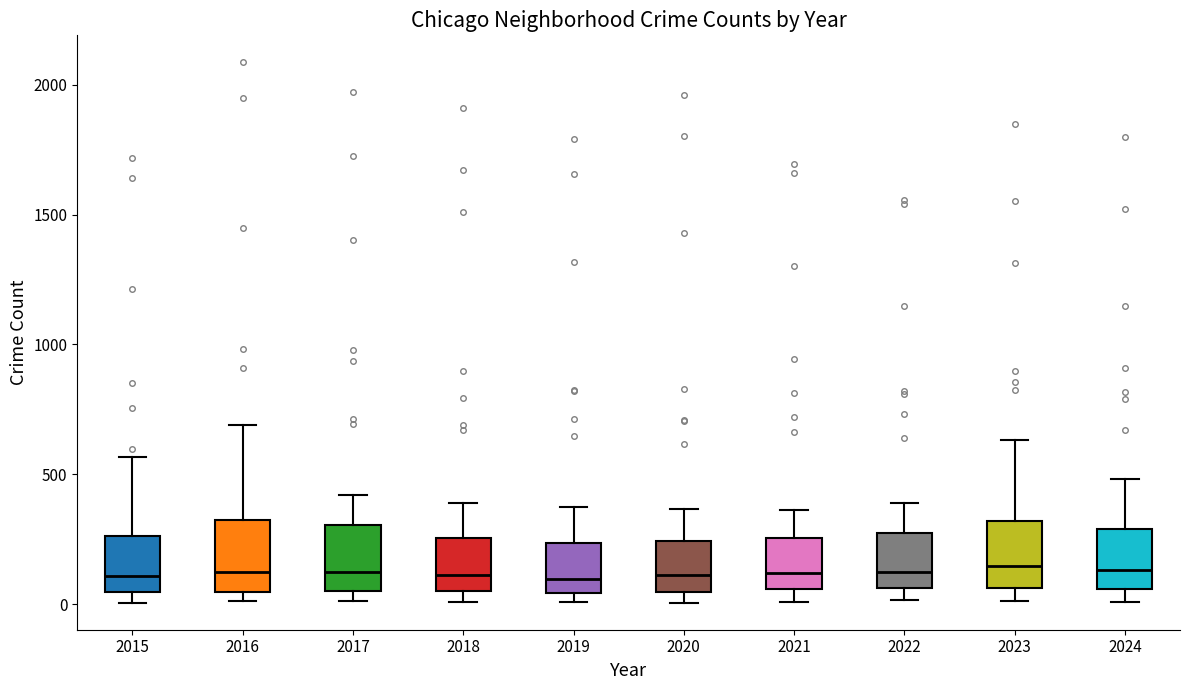

Where does the median line of the box at x = 2024 sit on the y-axis? The values are not printed on the chart, so give them approximately, as read against the axis.

150